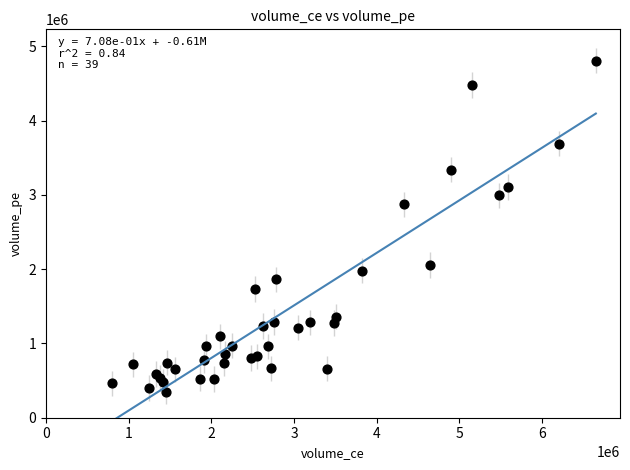

What is the range of Y values (max minus min)?

4455450